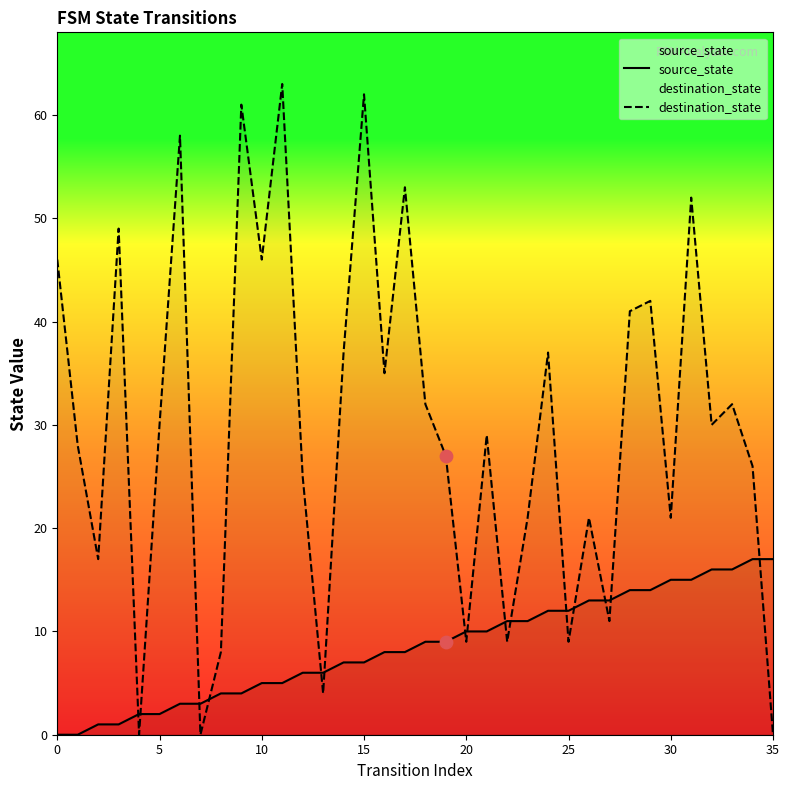

Which series contains the lowest Y value?

source_state